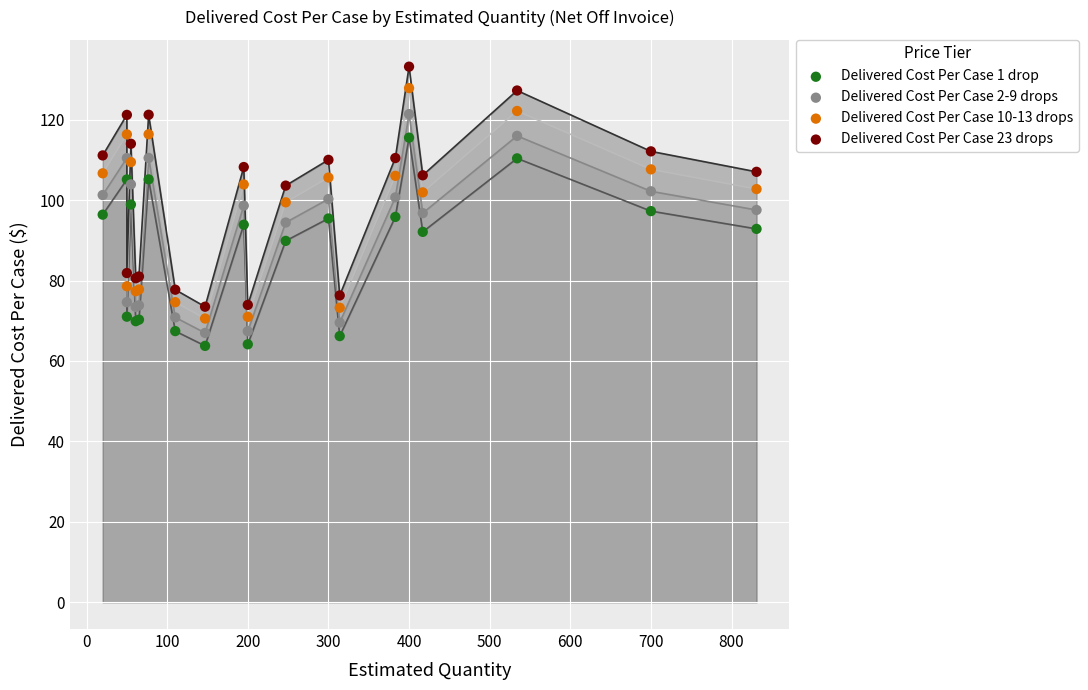

Which series reaches the minimum Y coordinate?

Delivered Cost Per Case 1 drop